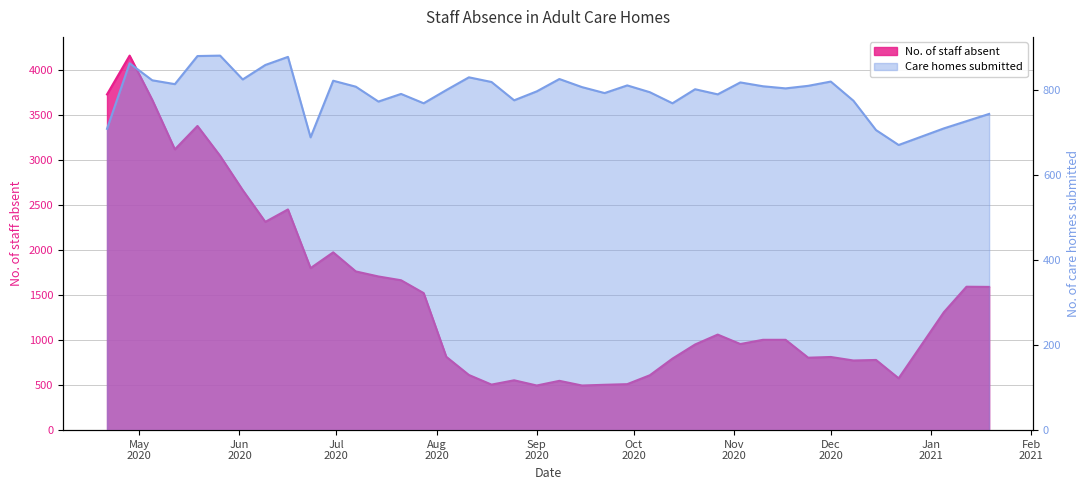

Reading left to right, list all the values displayed in this chart.

No. of staff absent: 3732	4163	3672	3121	3381	3049	2668	2315	2453	1801	1976	1764	1708	1666	1523	815	613	506	554	496	548	496	504	511	610	795	952	1062	957	1004	1004	805	813	774	780	576	1311	1594	1592
Adult care homes submitted: 708	862	822	813	879	880	824	858	877	688	821	807	772	790	768	799	829	818	775	796	825	806	792	810	794	768	801	789	817	808	803	809	819	774	705	670	709	726	743